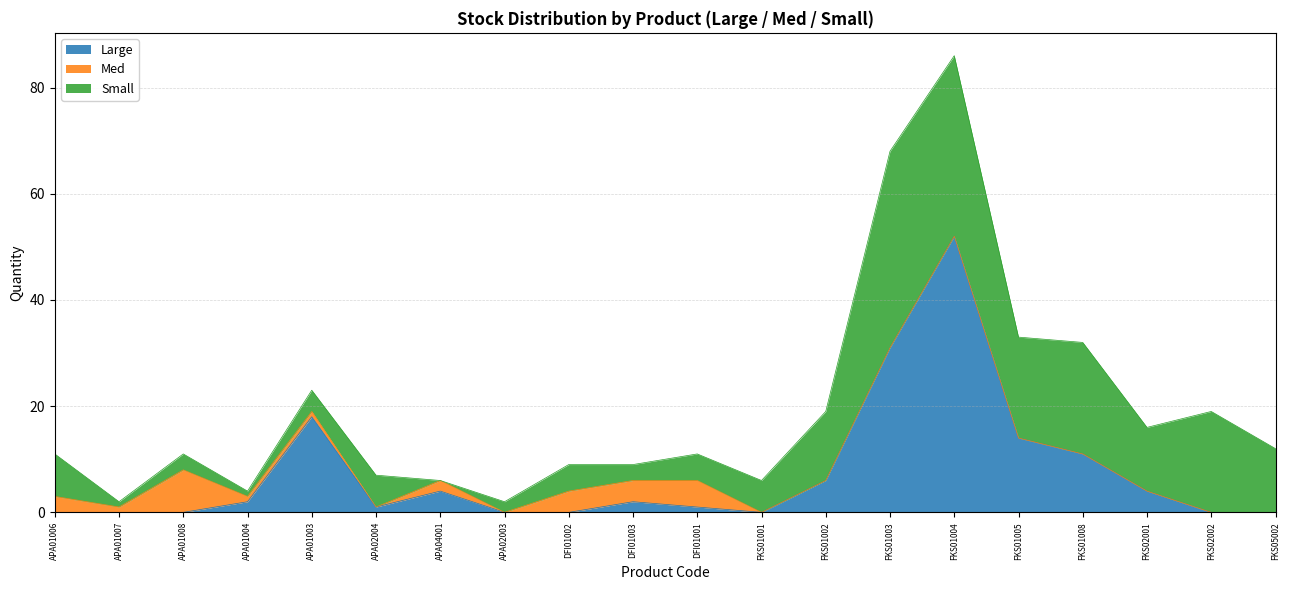

The Med series shows 0 at APA02003. True or false?

True